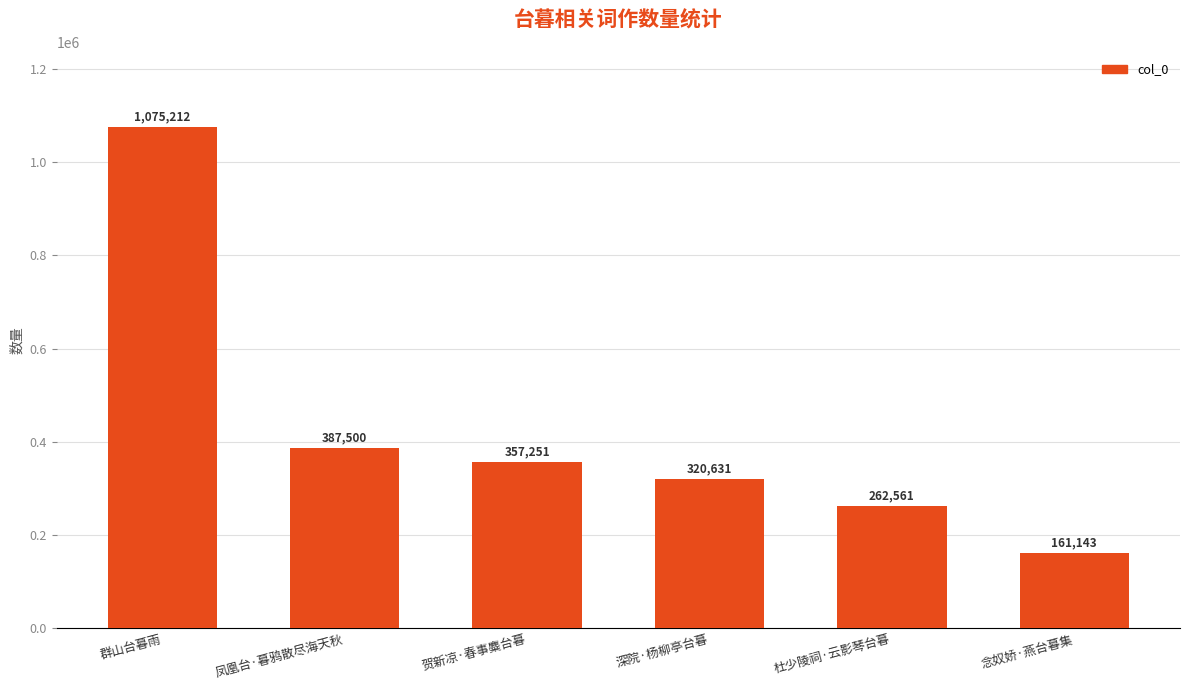

What is the difference between the maximum and second lowest values?

812651